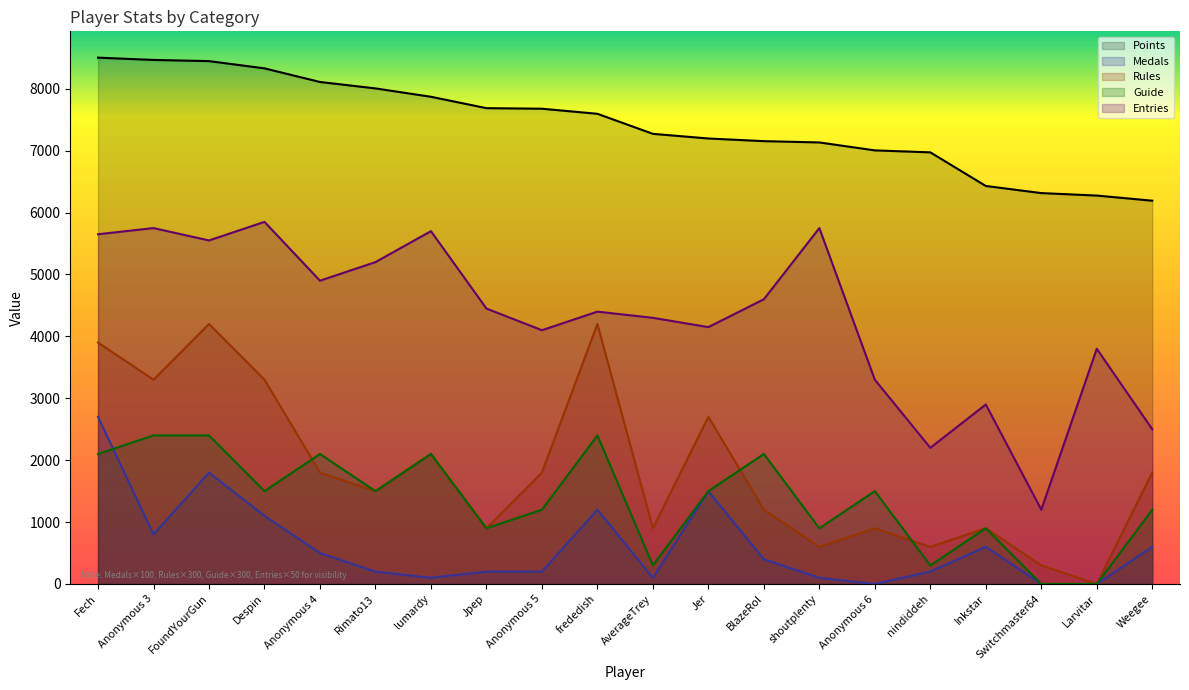

True or false: Rules has more than 0 points higher than both neighbors.

True